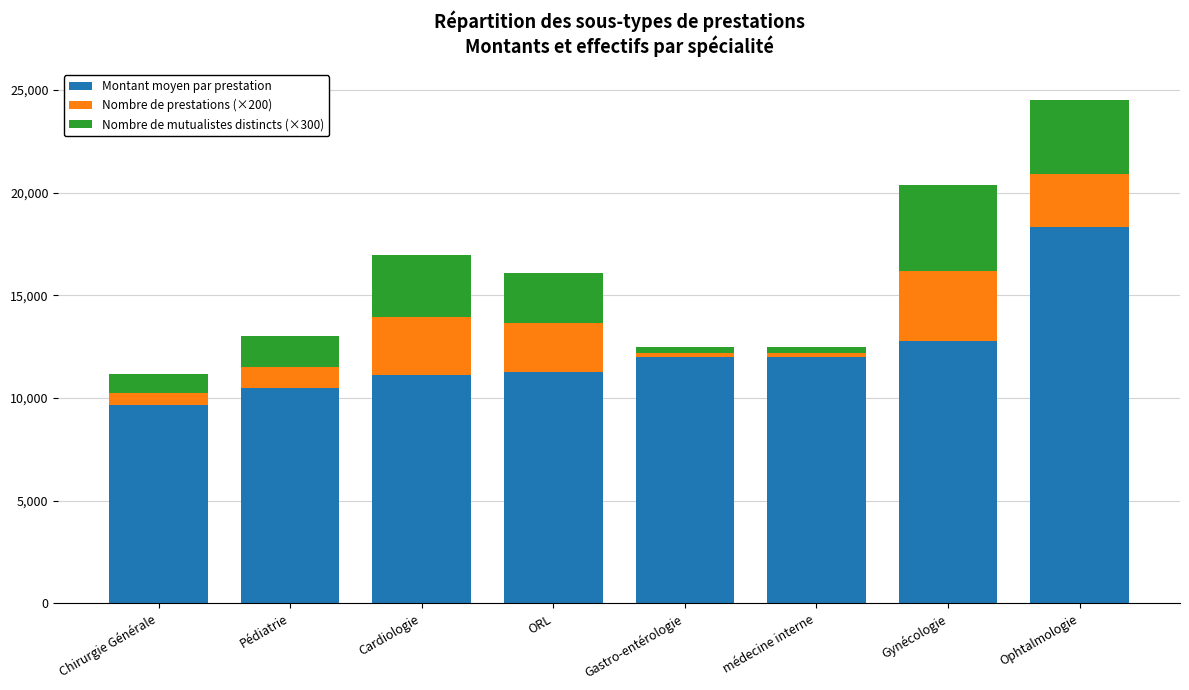

How many bars are there in total?

8